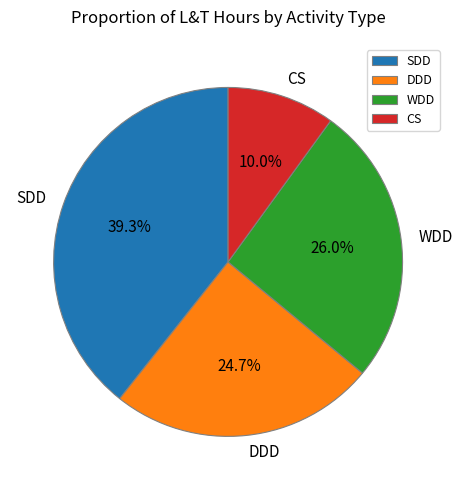

Count the number of slices in the pie.

4